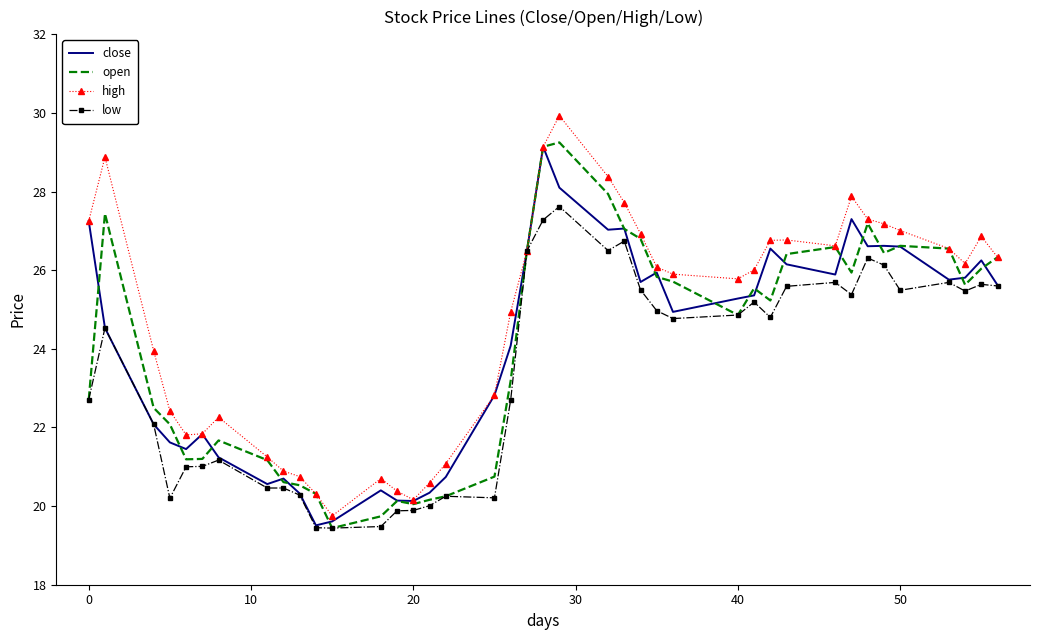

What is the minimum value shown in the chart?

19.4